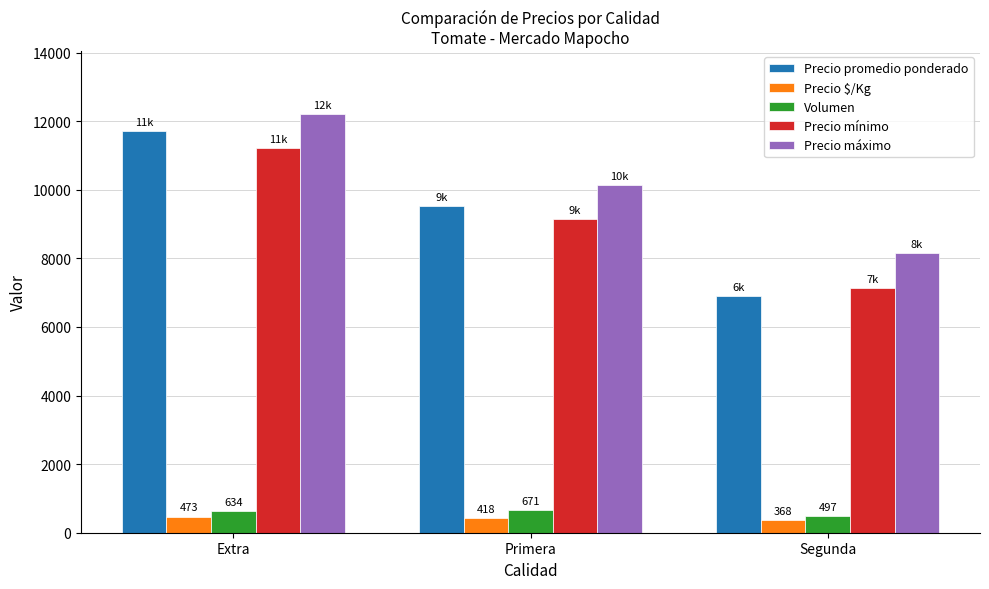

What is the sum of the Volumen values at Primera and Extra?

1305